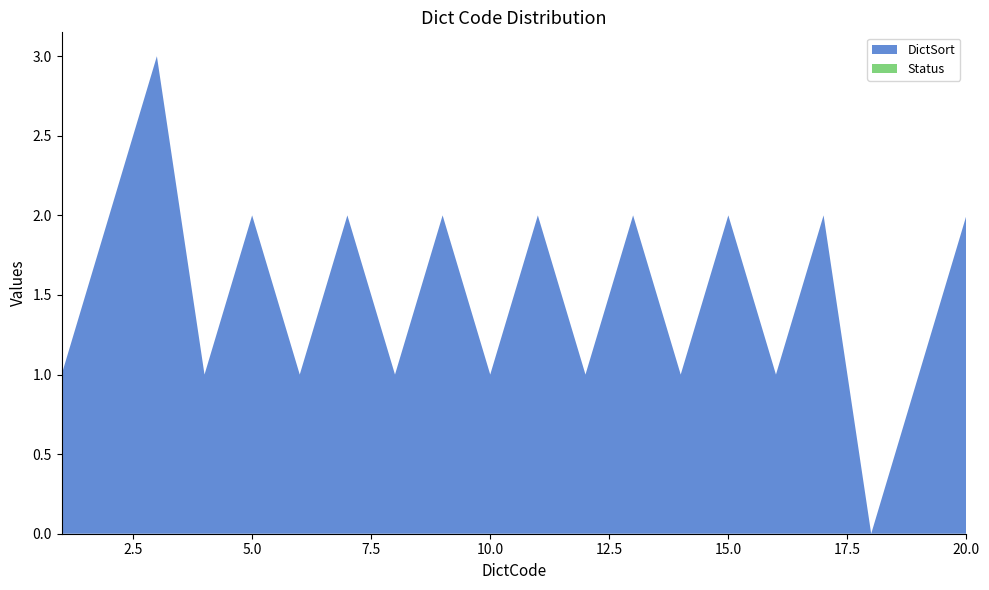

Reading left to right, extract all data points from this chart.

DictSort: 1=1	2=2	3=3	4=1	5=2	6=1	7=2	8=1	9=2	10=1	11=2	12=1	13=2	14=1	15=2	16=1	17=2	18=0	19=1	20=2
Status: 1=0	2=0	3=0	4=0	5=0	6=0	7=0	8=0	9=0	10=0	11=0	12=0	13=0	14=0	15=0	16=0	17=0	18=0	19=0	20=0